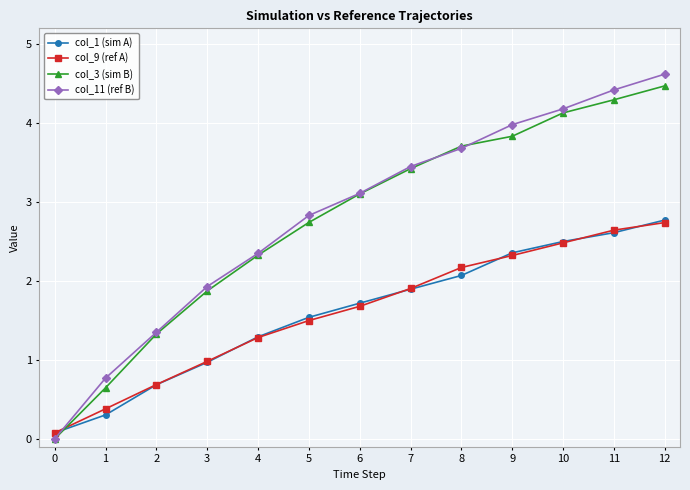

How many values in col_3 (sim B) are above zero?

12